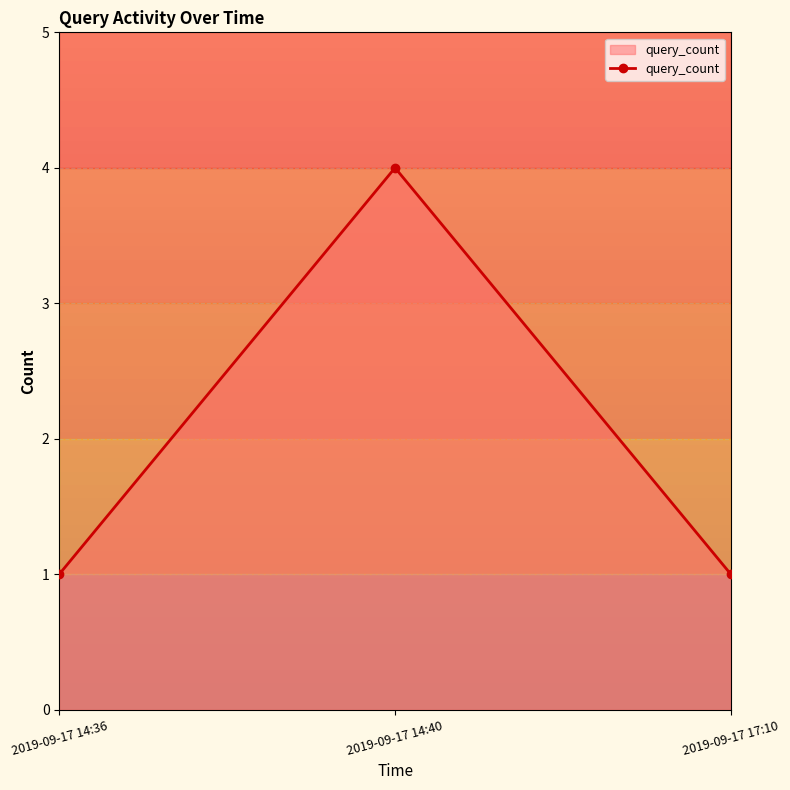

At which category does the chart reach its peak across all series?

2019-09-17 14:40